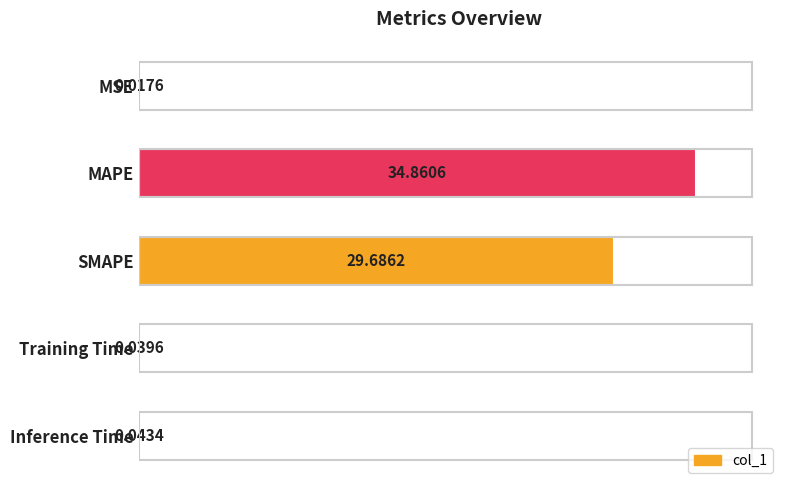

Which label corresponds to the largest value in the chart?

MAPE